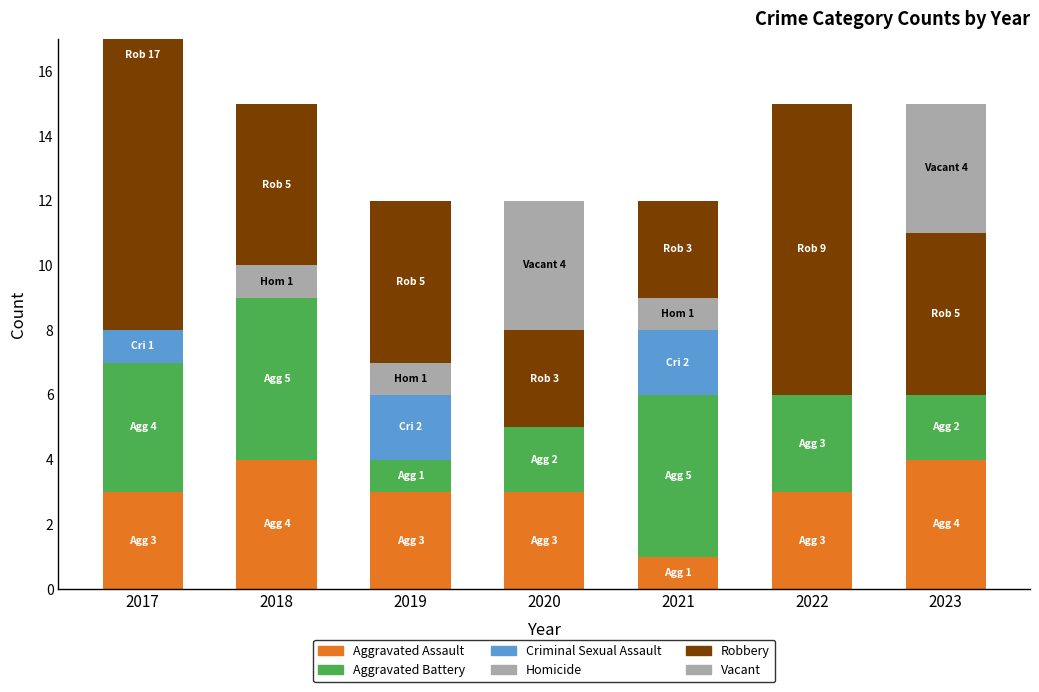

What is the value of the Vacant bar at the 4th from the left?

4